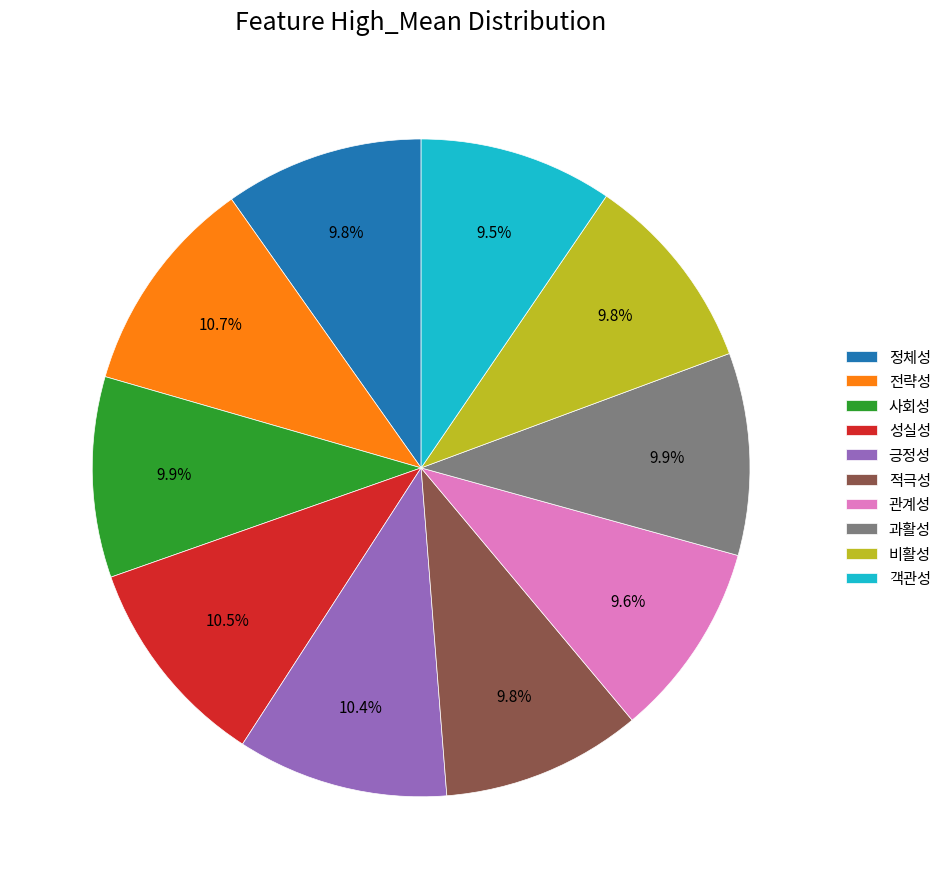

Is there any slice that represents more than half of the pie?

No